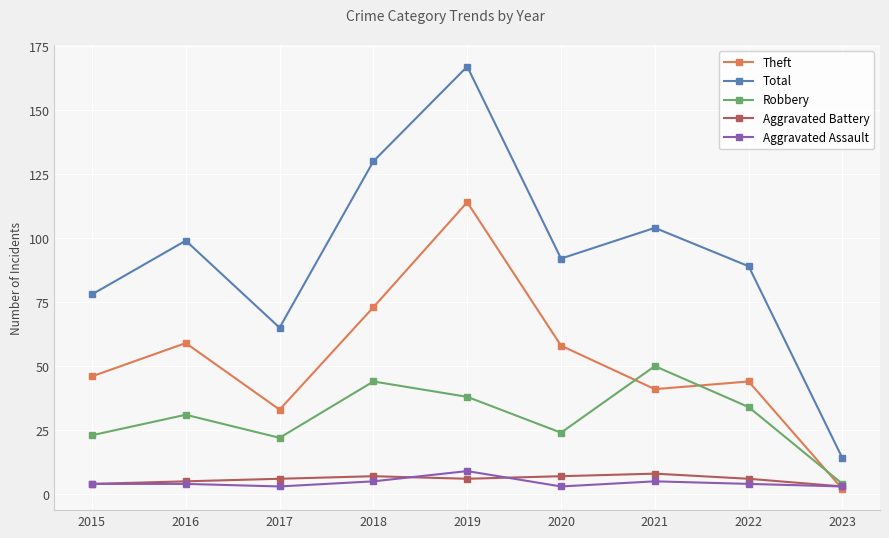

Reading left to right, extract all data points from this chart.

Theft: 46	59	33	73	114	58	41	44	2
Total: 78	99	65	130	167	92	104	89	14
Robbery: 23	31	22	44	38	24	50	34	4
Aggravated Battery: 4	5	6	7	6	7	8	6	3
Aggravated Assault: 4	4	3	5	9	3	5	4	3